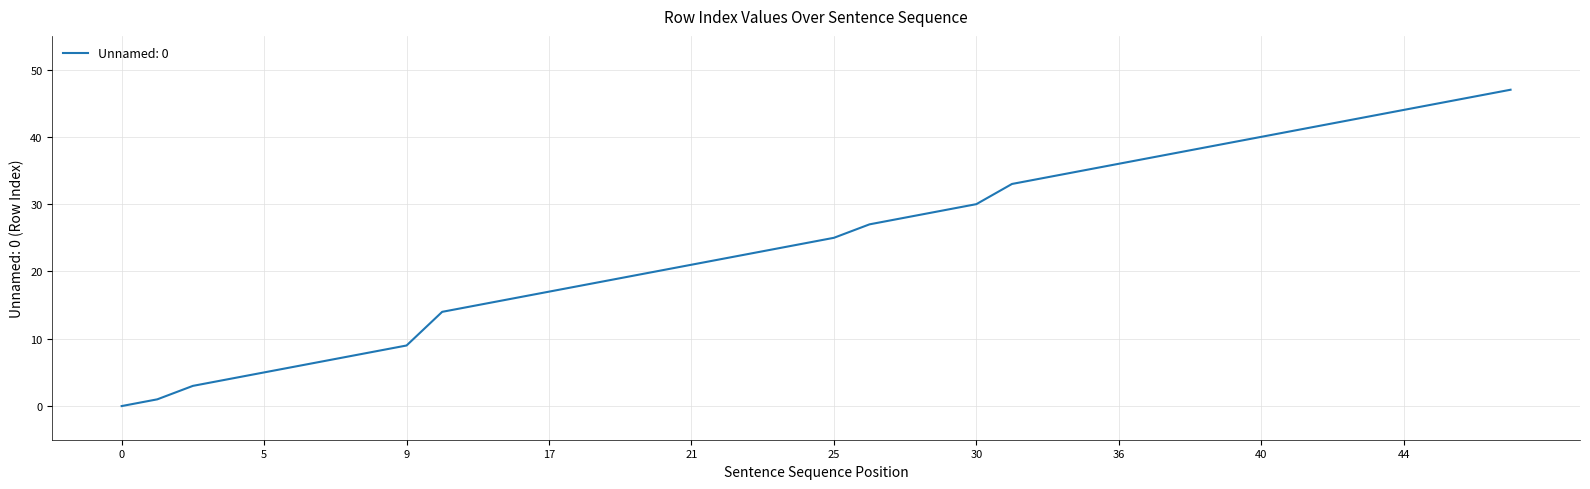

What is the difference between the maximum and minimum values?

47